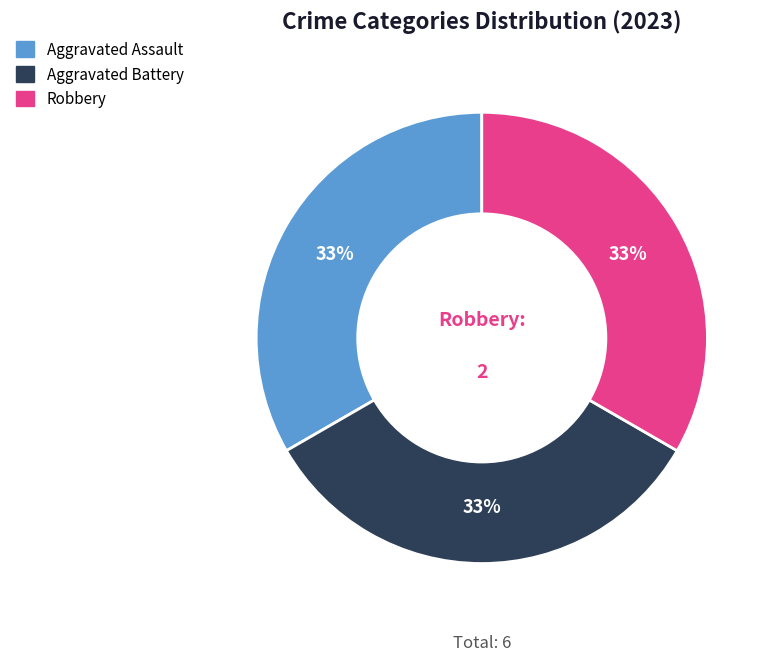

Do Aggravated Assault and Aggravated Battery together represent more than half of the pie?

Yes